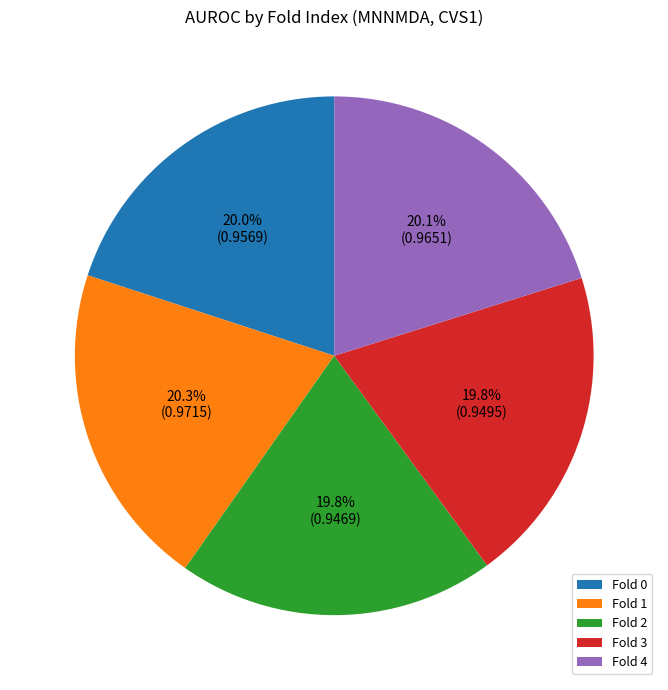

Do Fold 3 and Fold 1 together represent more than half of the pie?

No